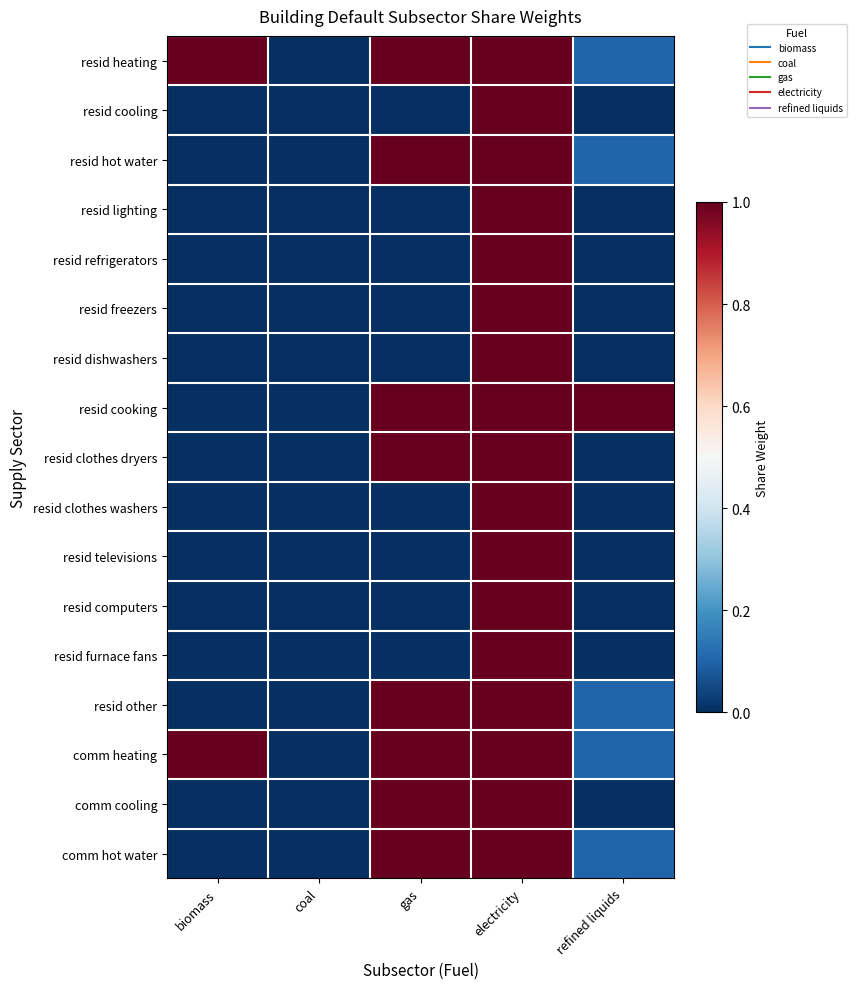

Which series has the largest total across all categories?

resid heating